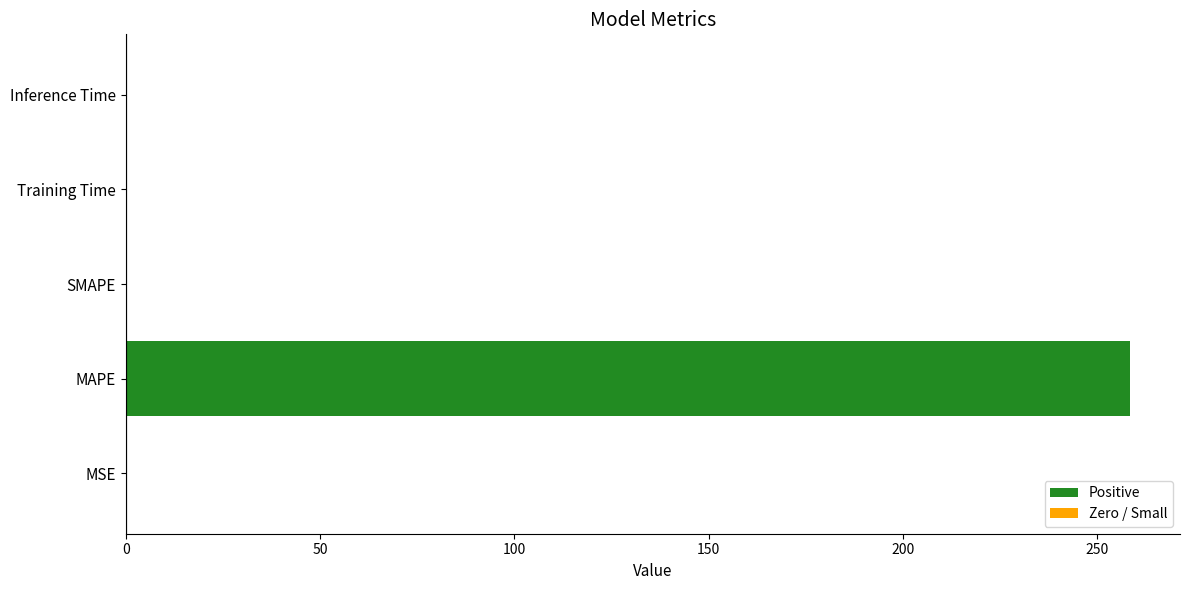

The chart shows a value of 163.1 at MAPE. True or false?

False